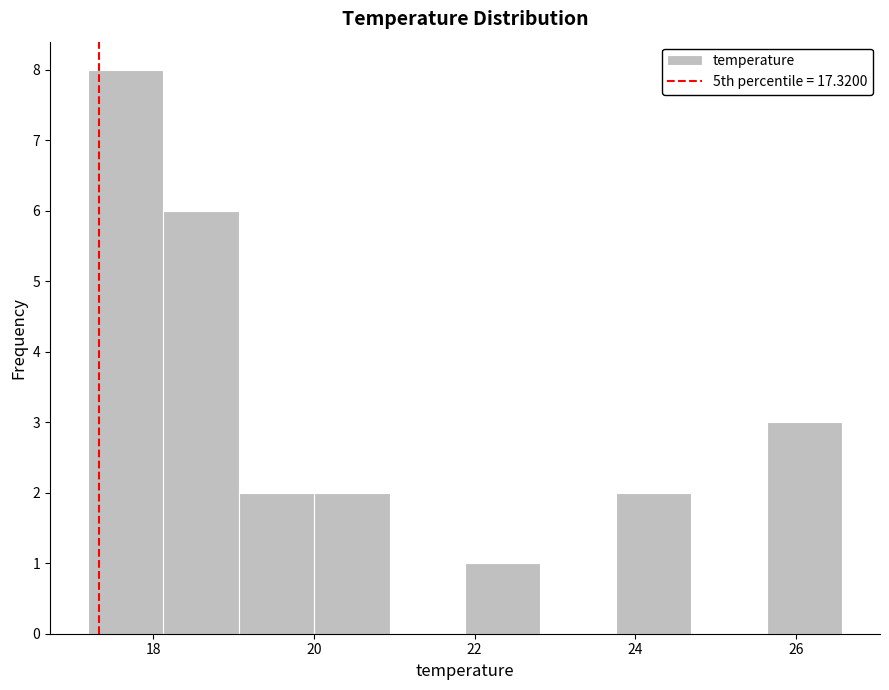

Which range on the x-axis has the tallest bar?

17.2 to 18.2